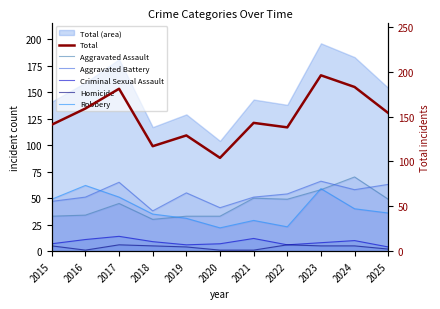

Rank the series at 2023 from lowest to highest value.

Homicide, Criminal Sexual Assault, Aggravated Assault, Robbery, Aggravated Battery, Total